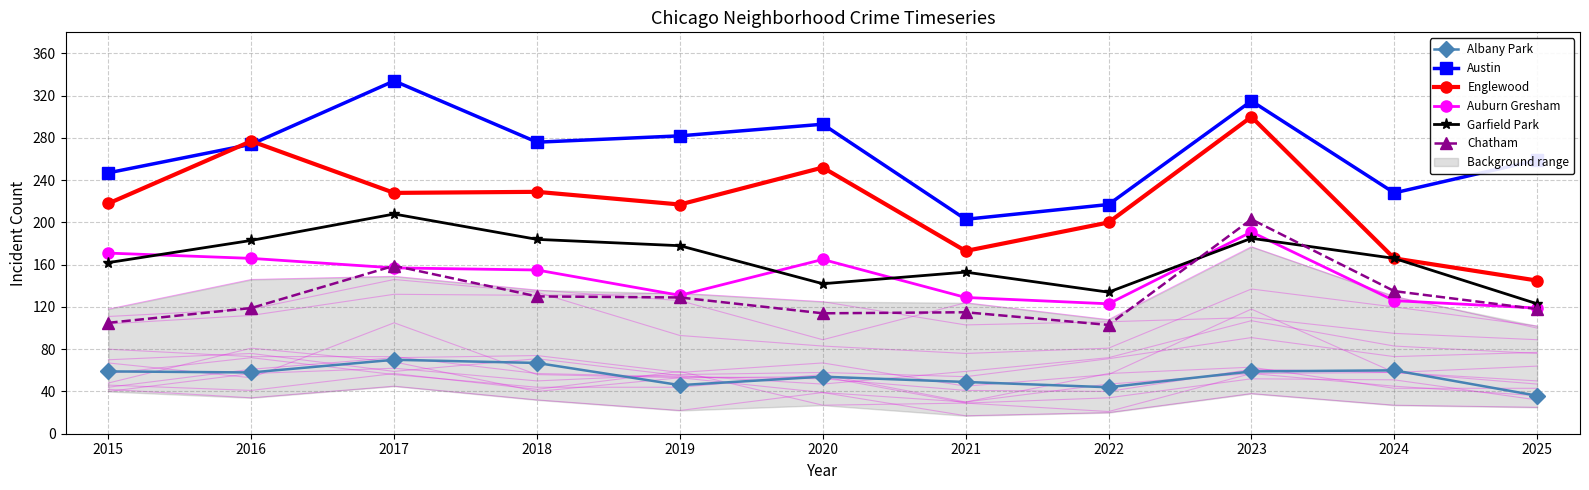

The Albany Park series shows 54 at 2020. True or false?

True